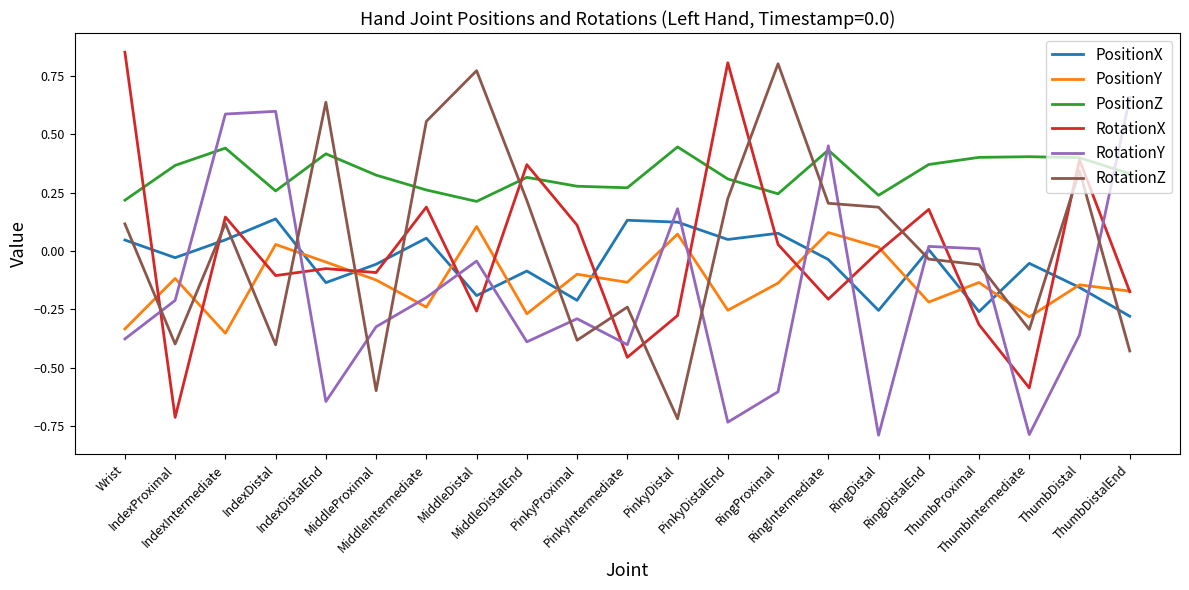

What are all the series names shown in the legend?

PositionX, PositionY, PositionZ, RotationX, RotationY, RotationZ